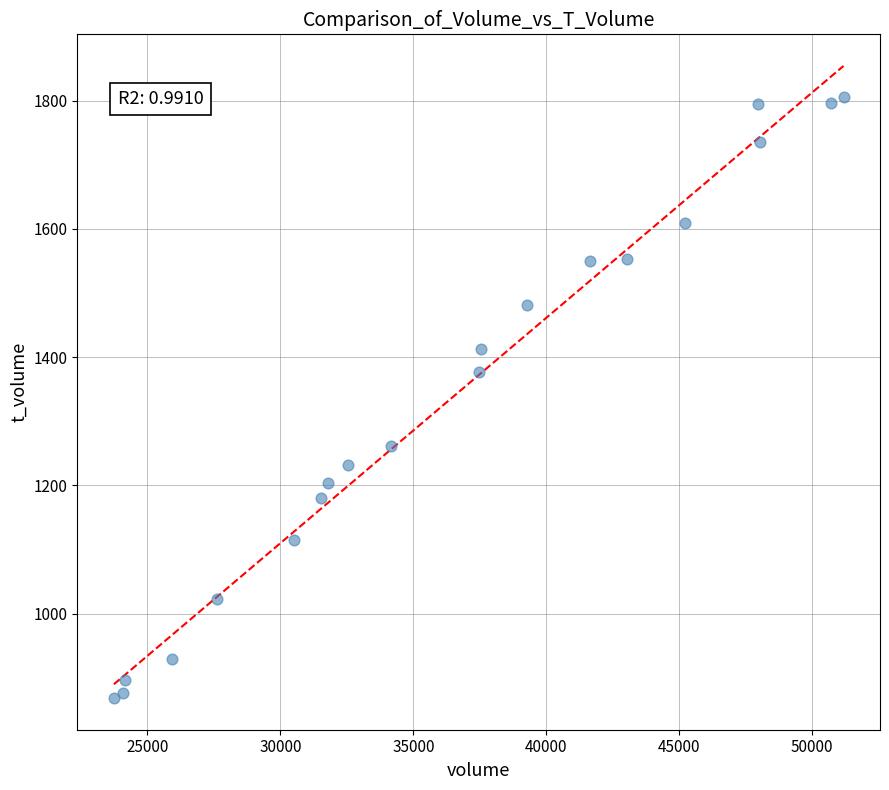

What is the range of X values (max minus min)?

27432